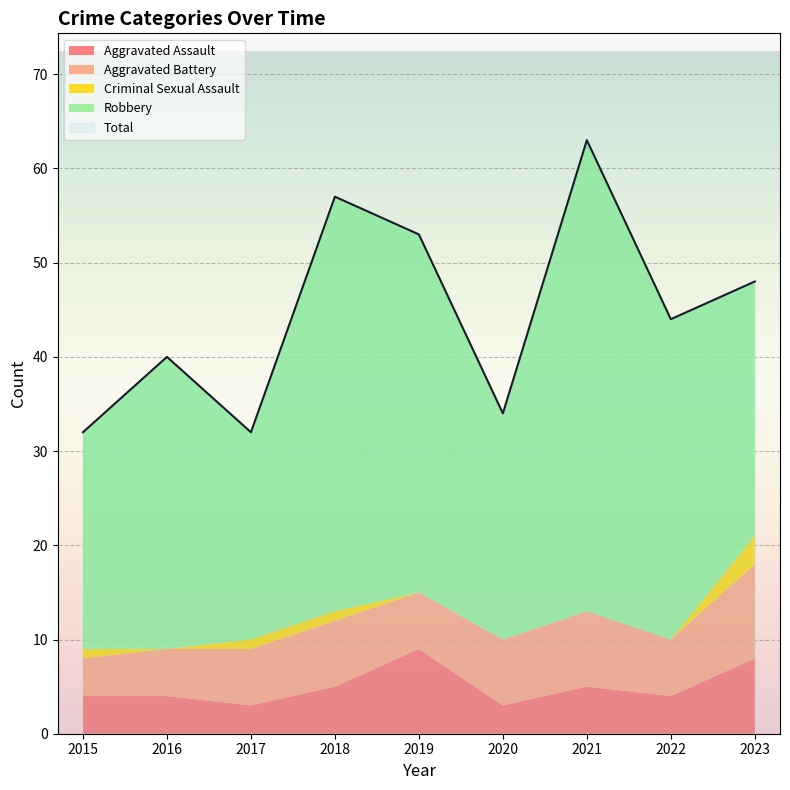

True or false: Aggravated Assault and Robbery intersect in this chart.

False